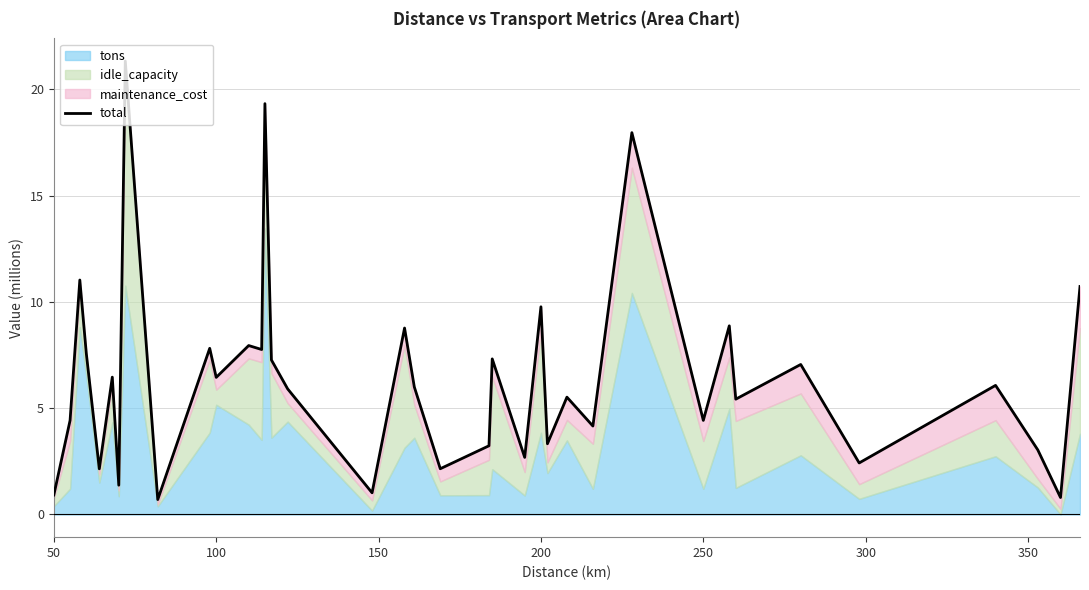

What position from the right is 100?

36